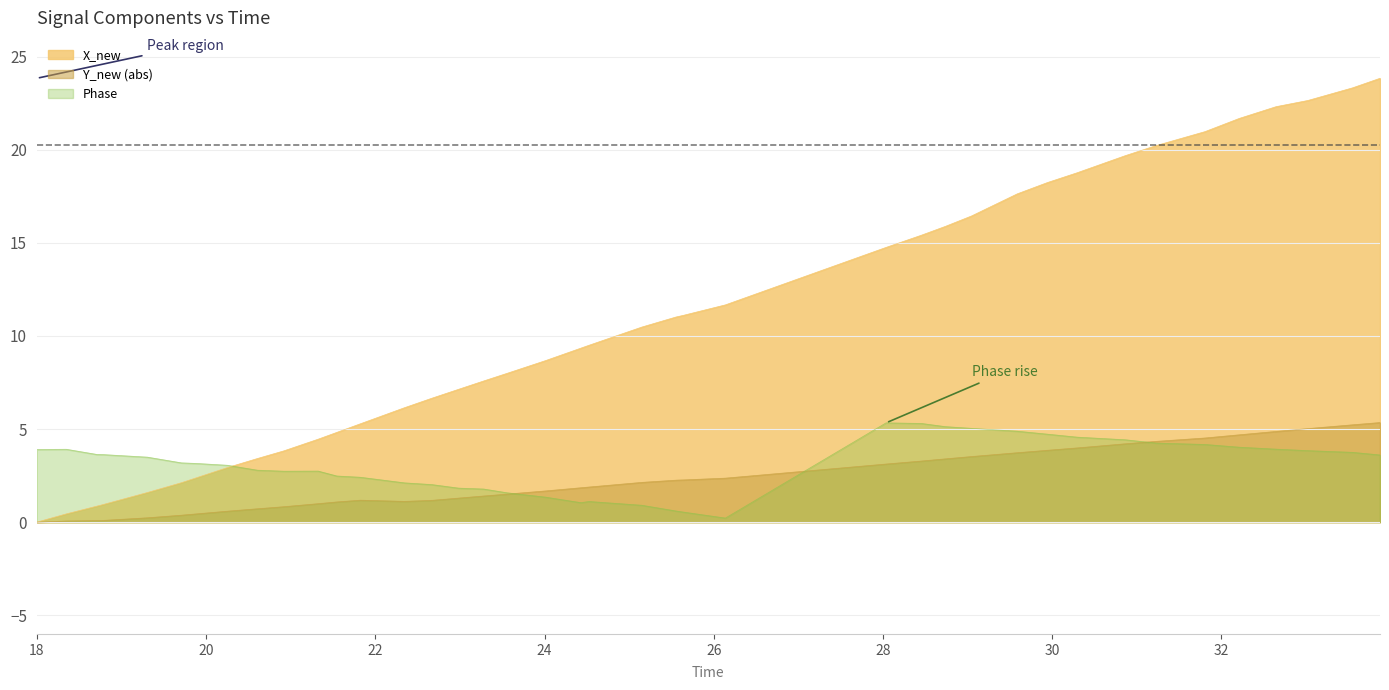

What is the highest value of the X_new series?

23.8